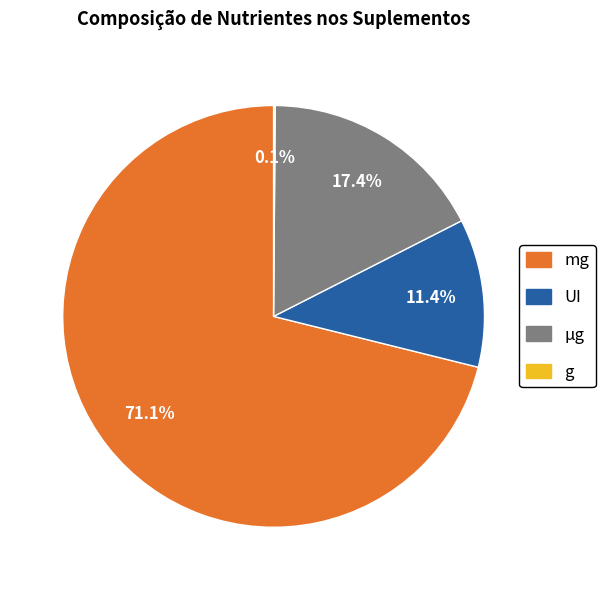

Is there any slice that represents more than half of the pie?

Yes